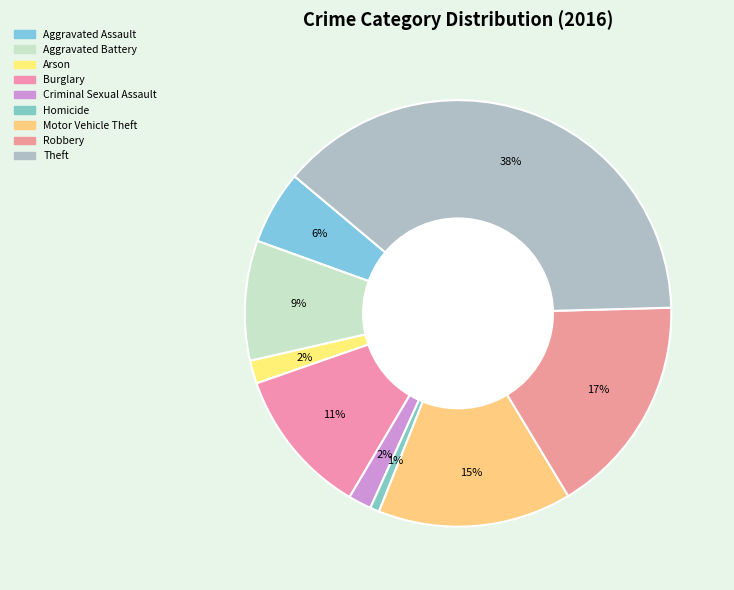

How many segments does this pie chart have?

9